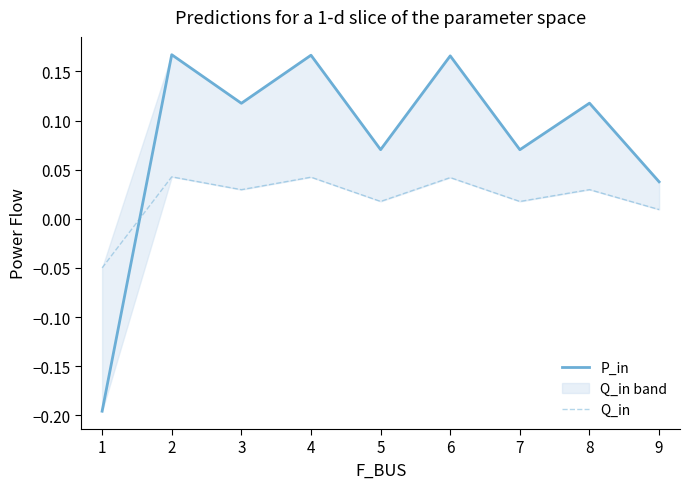

How many P_in values are between 0 and 1?

8